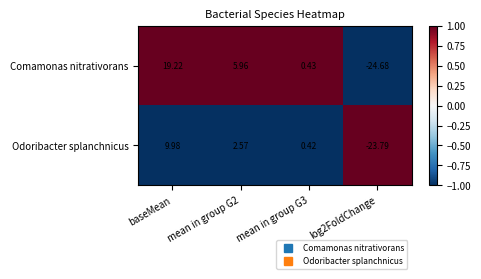

At which label does Odoribacter splanchnicus first exceed 2?

baseMean